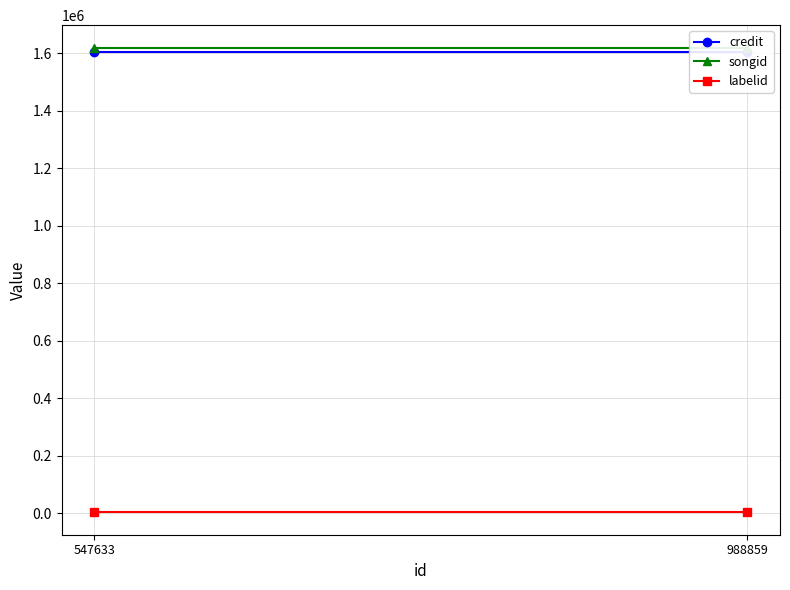

At how many categories does at least one series exceed 1347452?

2